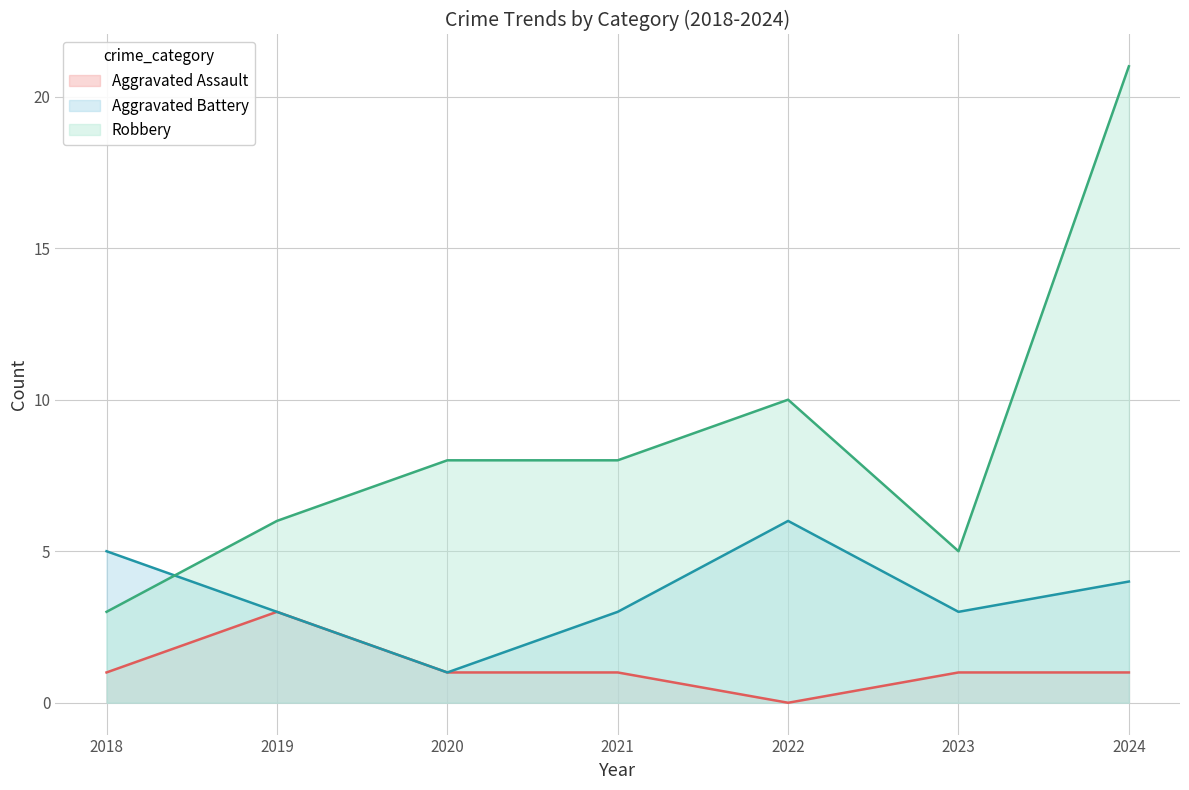

Reading right to left, extract all data points from this chart.

Aggravated Assault: 1	1	0	1	1	3	1
Aggravated Battery: 4	3	6	3	1	3	5
Robbery: 21	5	10	8	8	6	3